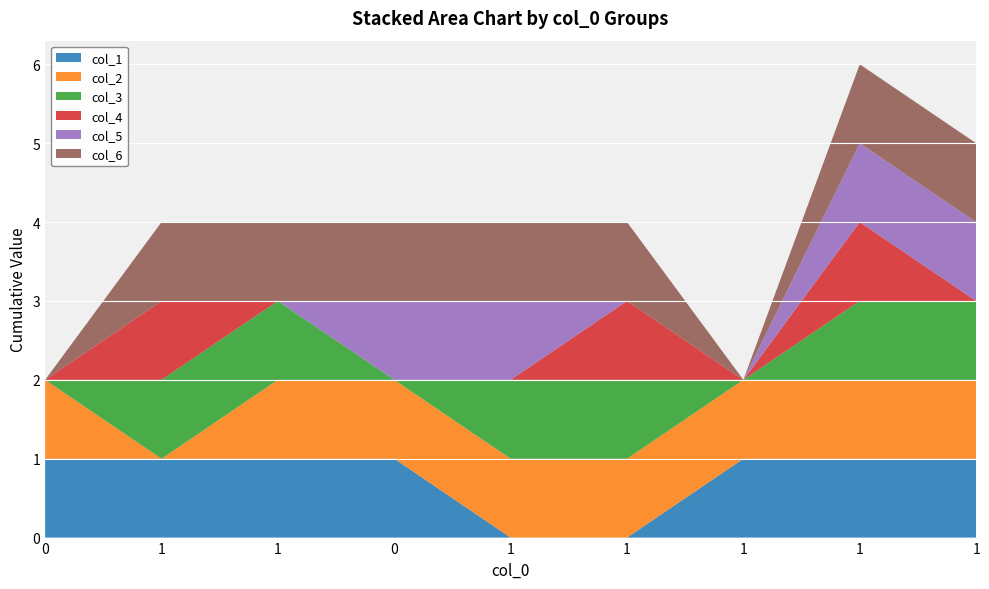

Reading right to left, extract all data points from this chart.

col_1: 1=1	1=1	1=1	1=0	1=0	0=1	1=1	1=1	0=1
col_2: 1=1	1=1	1=1	1=1	1=1	0=1	1=1	1=0	0=1
col_3: 1=1	1=1	1=0	1=1	1=1	0=0	1=1	1=1	0=0
col_4: 1=0	1=1	1=0	1=1	1=0	0=0	1=0	1=1	0=0
col_5: 1=1	1=1	1=0	1=0	1=1	0=1	1=0	1=0	0=0
col_6: 1=1	1=1	1=0	1=1	1=1	0=1	1=1	1=1	0=0